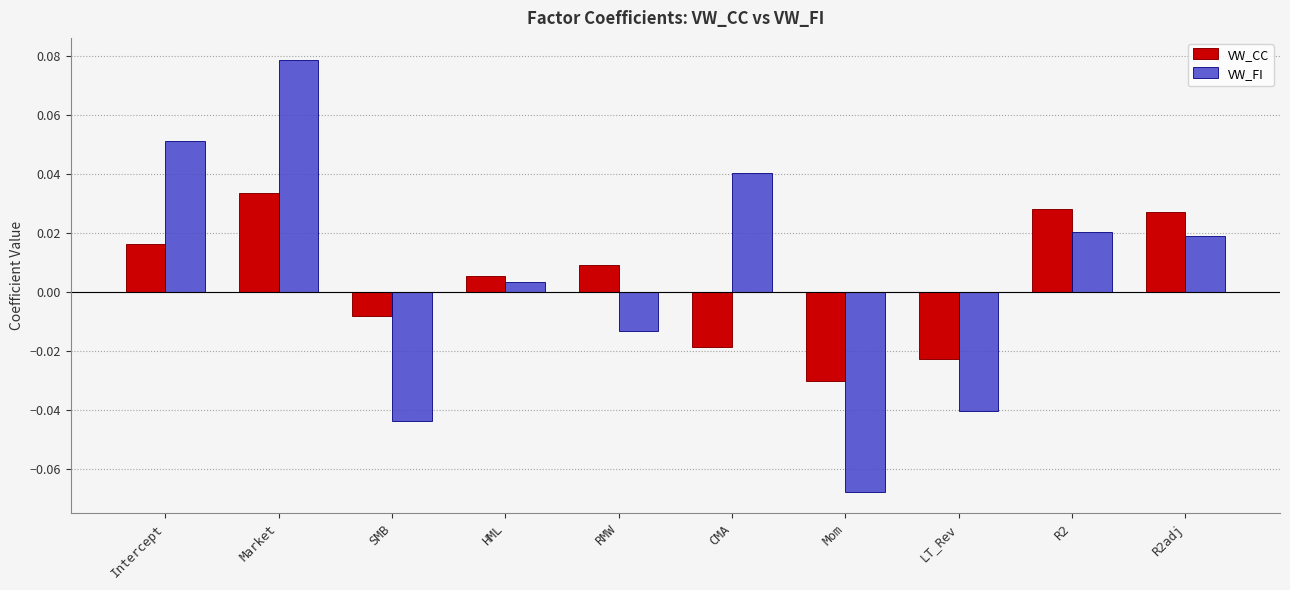

At which label does VW_CC first exceed 0?

Intercept